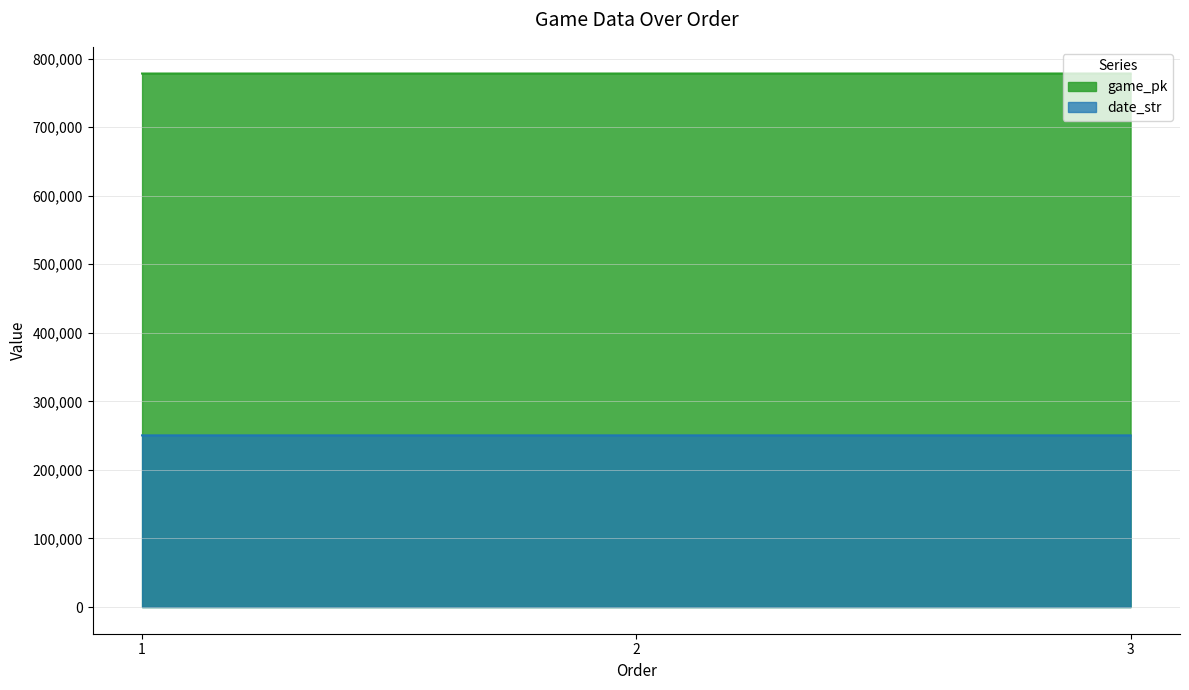

What is the value of the game_pk point at the 1st from the left?

778241